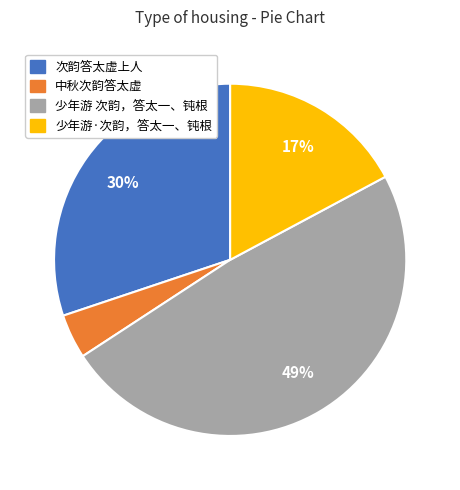

To the nearest percent, what portion does 次韵答太虚上人 represent?

30%